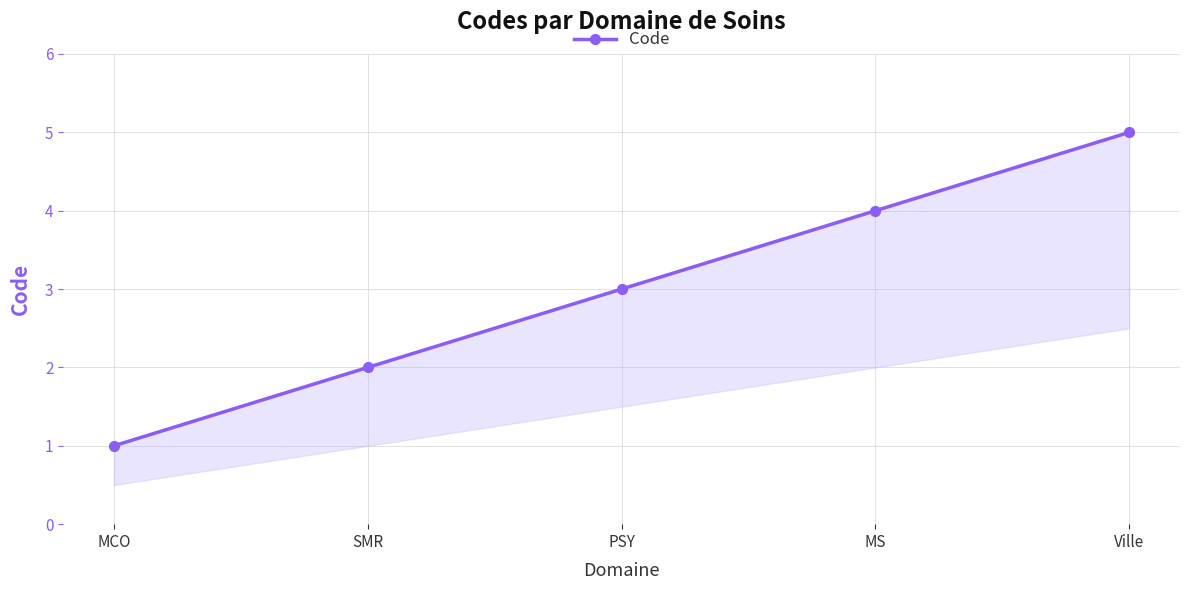

True or false: there are more than 0 points higher than both neighbors.

False